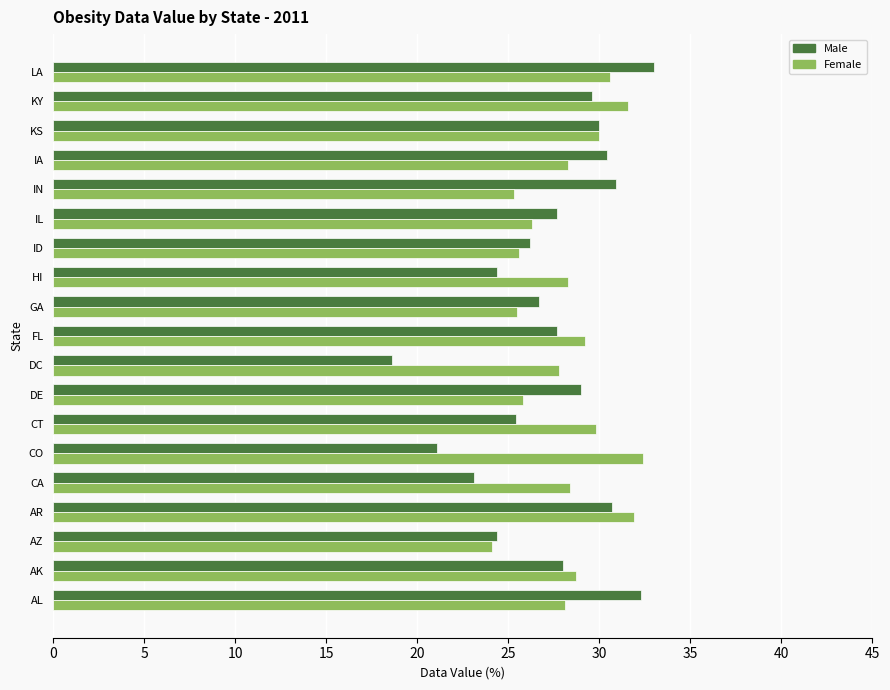

Which category has the highest value across all series?

LA